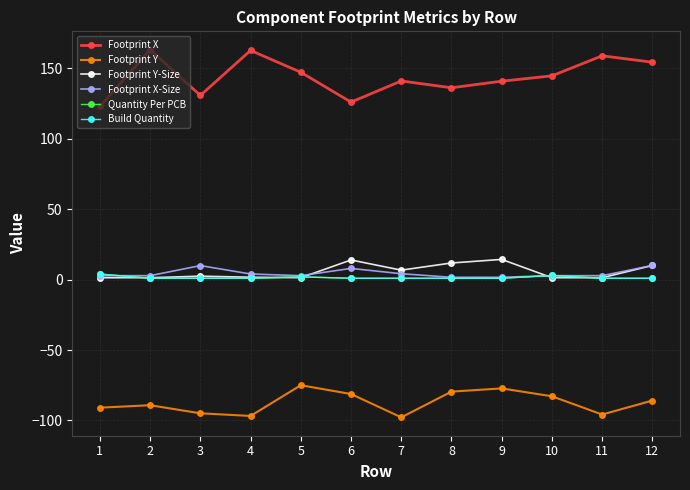

Is this an area chart (filled region under the line)?

No